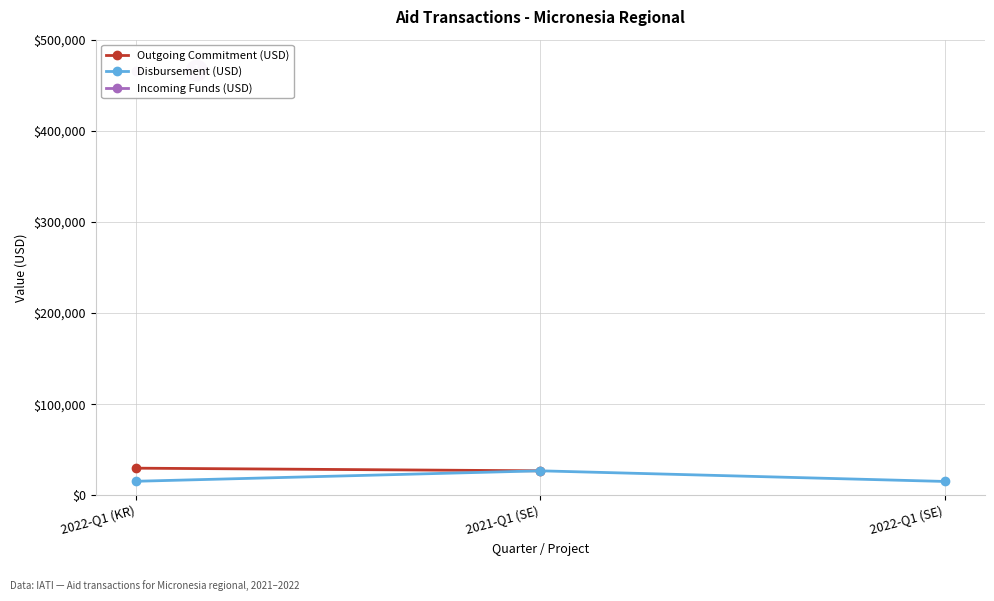

What is the value of the Disbursement (USD) point at the 3rd from the left?

15157.0